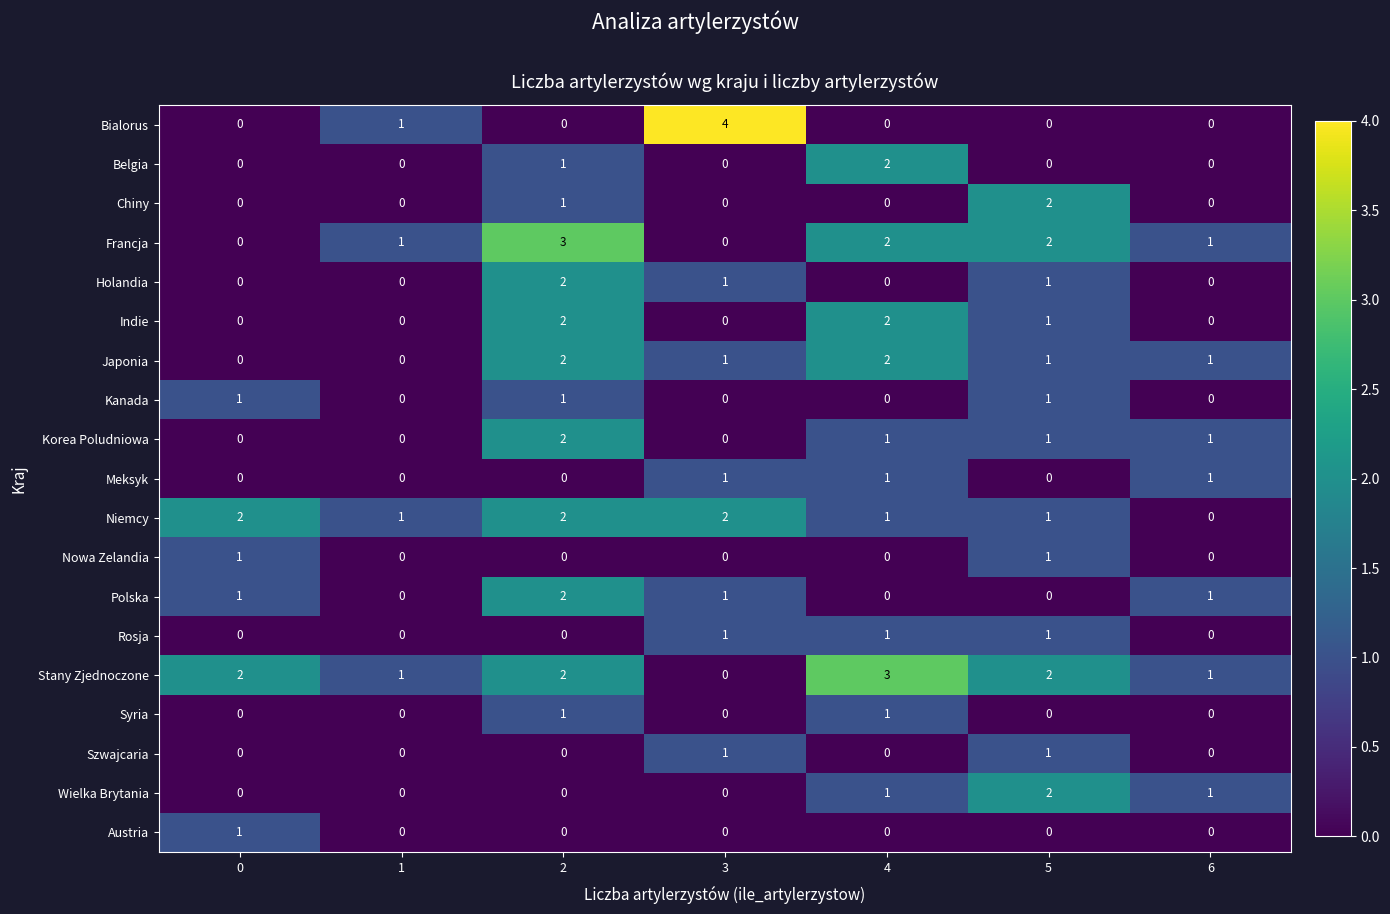

What is the sum of the Japonia values at 4 and 3?

3